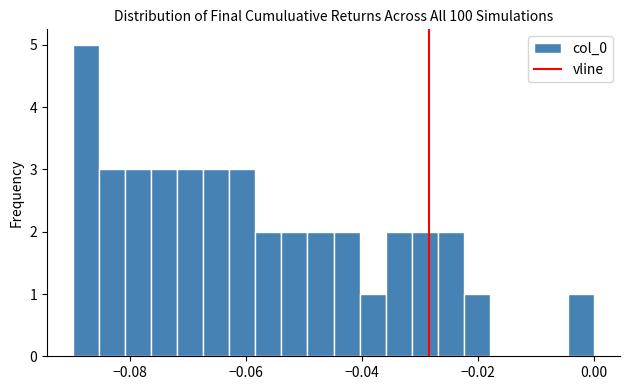

Read against the x-axis, roughly where is the centre of the tallest bar?

-0.088